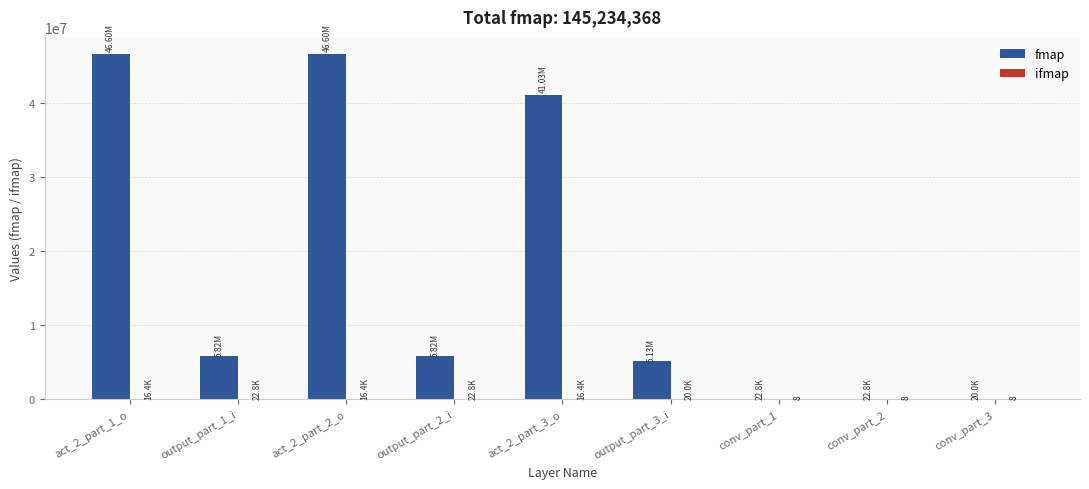

How many groups of bars are there?

9